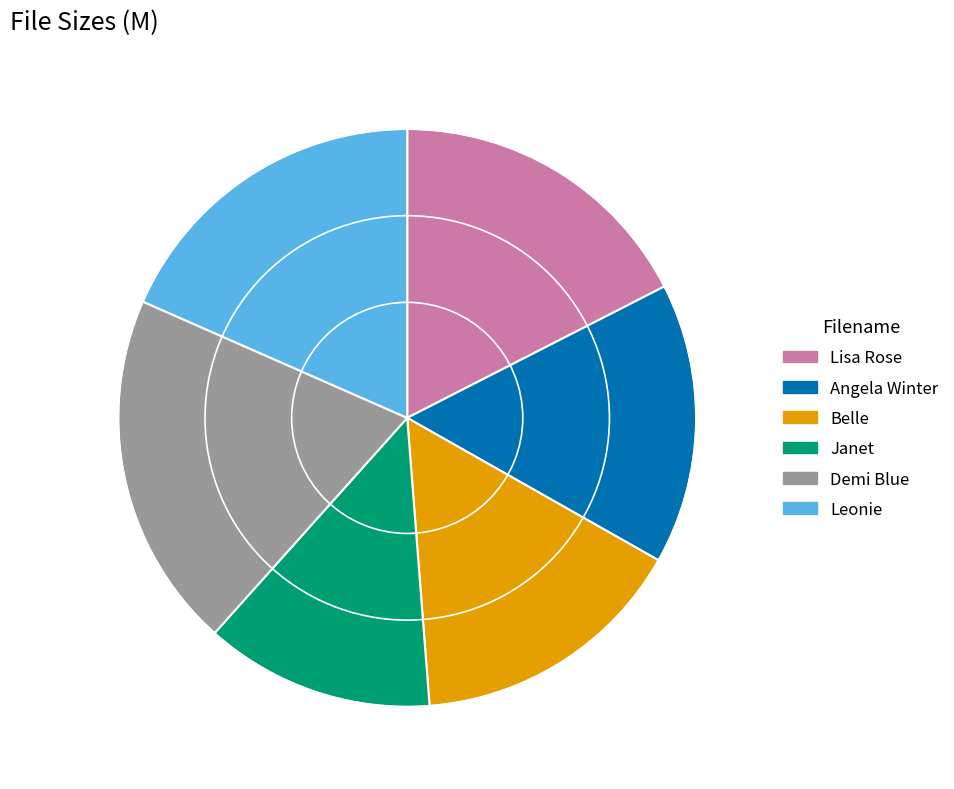

How many slices are in this pie chart?

6